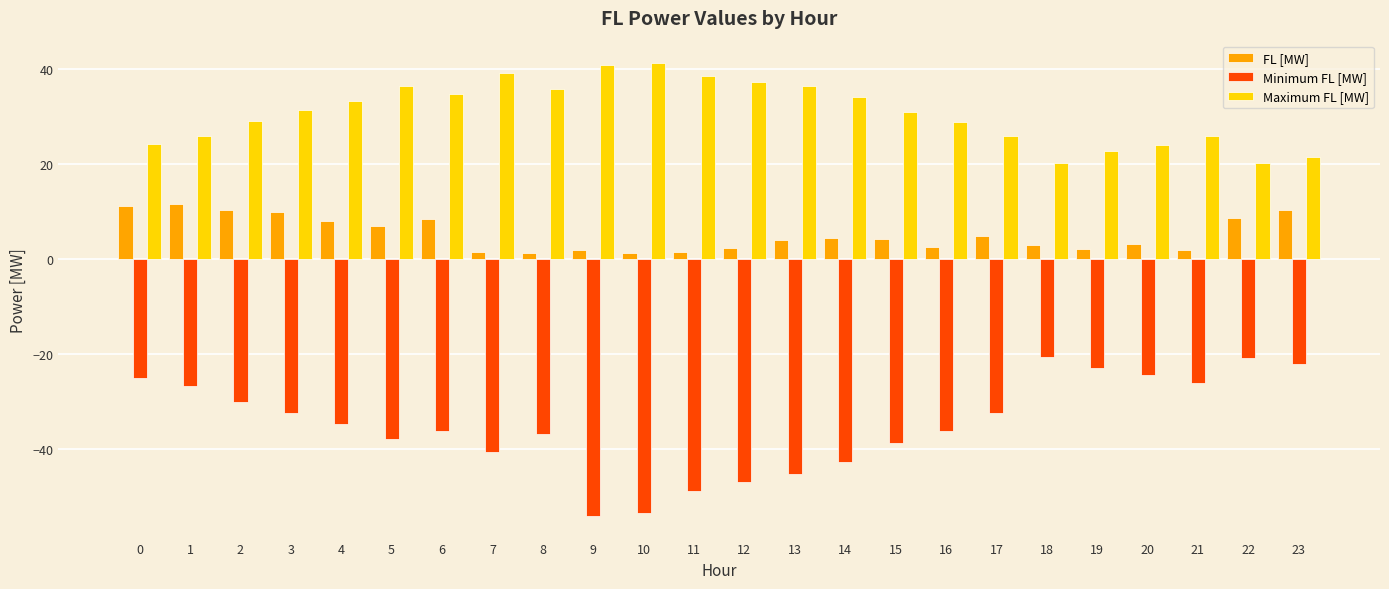

How many categories are shown in the chart?

24